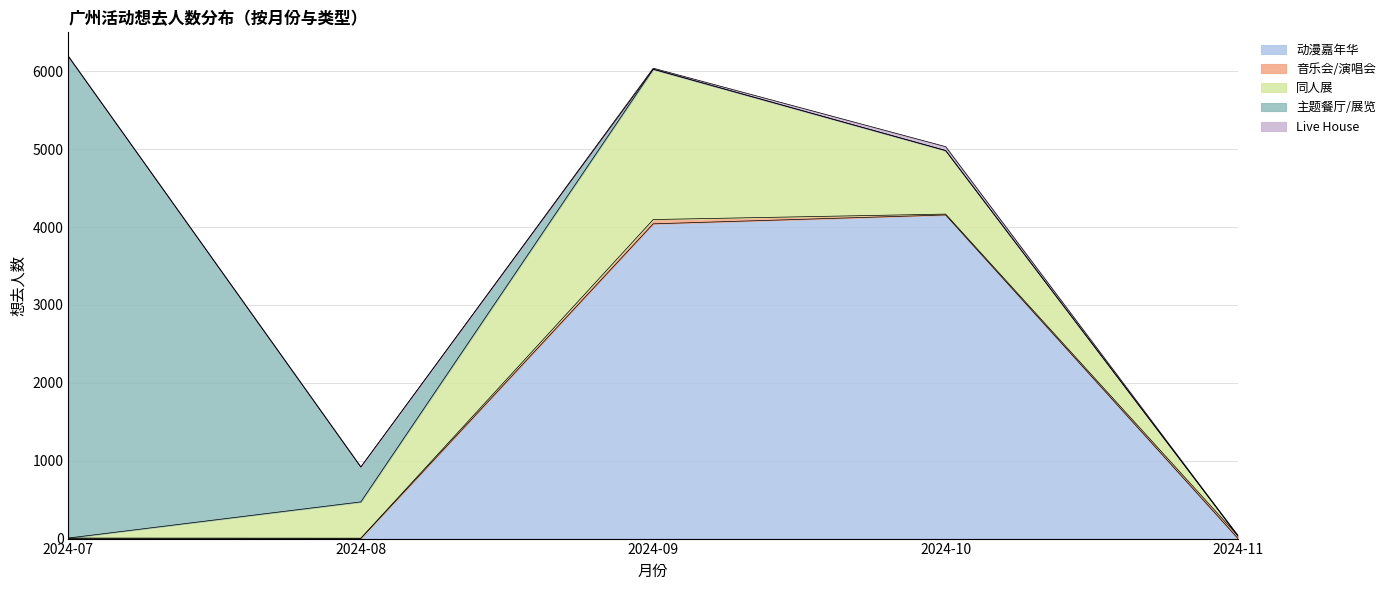

What is the sum of the 同人展 values at 2024-09 and 2024-11?

1930